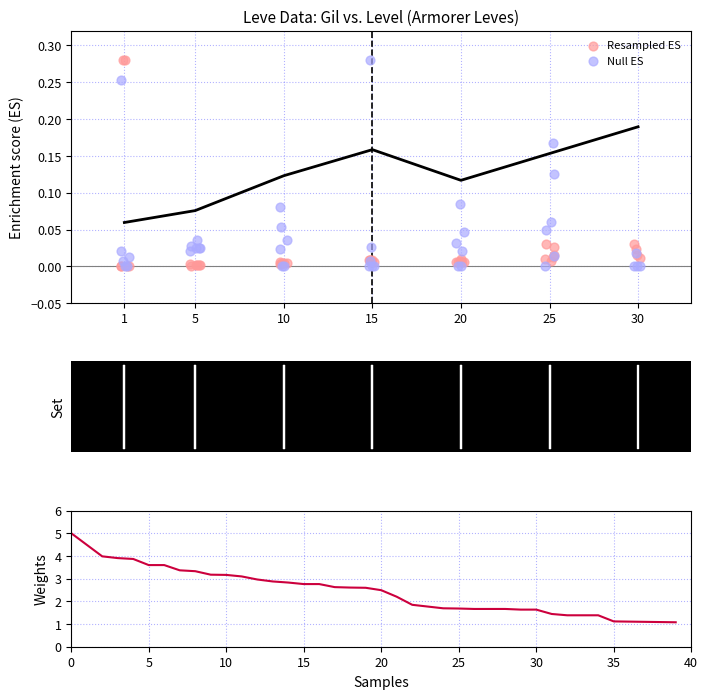

Which series contains the highest Y value?

Gil weights